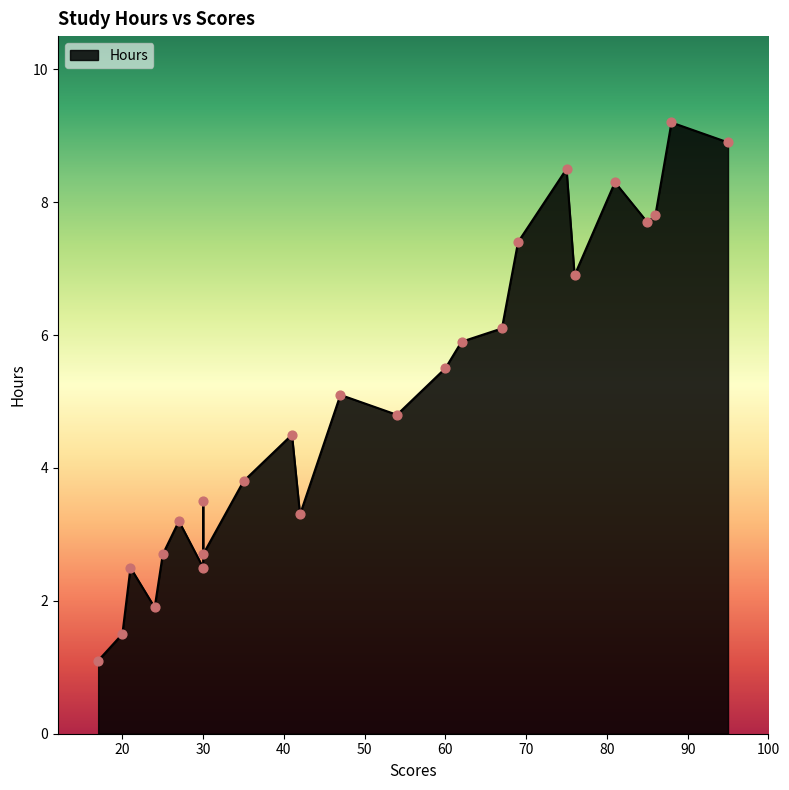

What is the change in value from 5.5 to 6.1?

+0.6